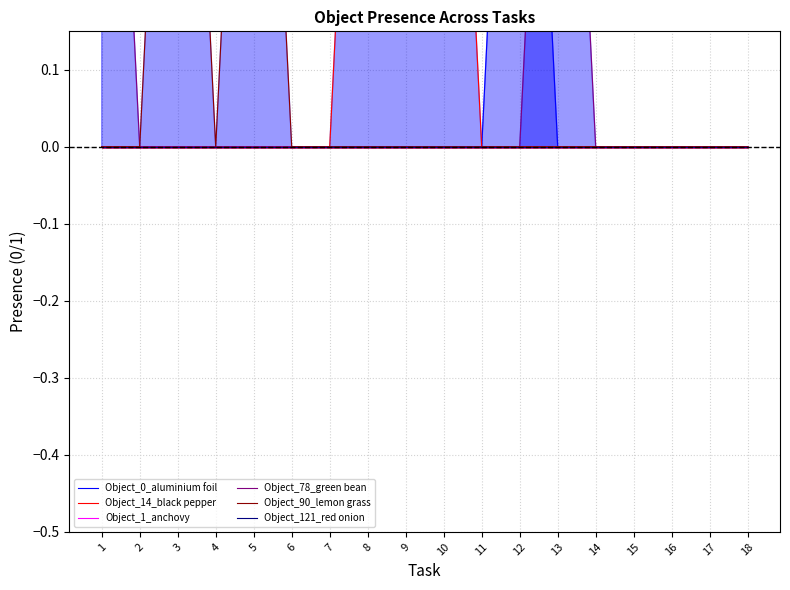

The Object_0_aluminium foil series shows -1 at 17. True or false?

False